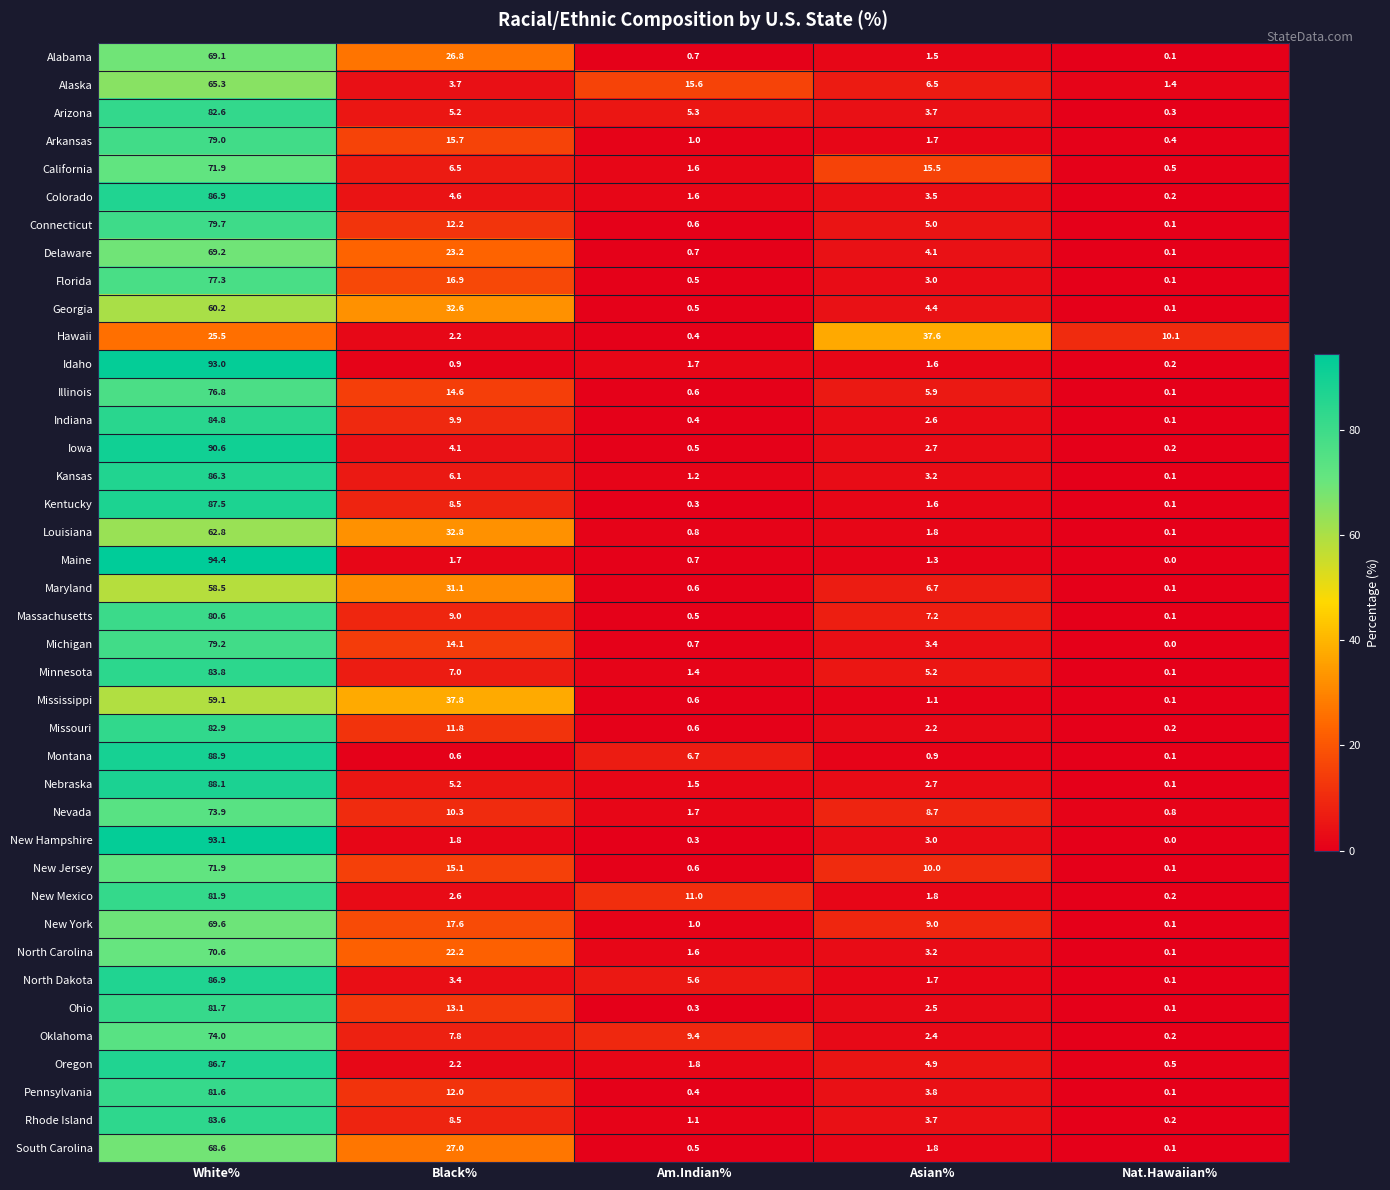

List the labels in order of Delaware value, smallest first.

Nat.Hawaiian%, Am.Indian%, Asian%, Black%, White%